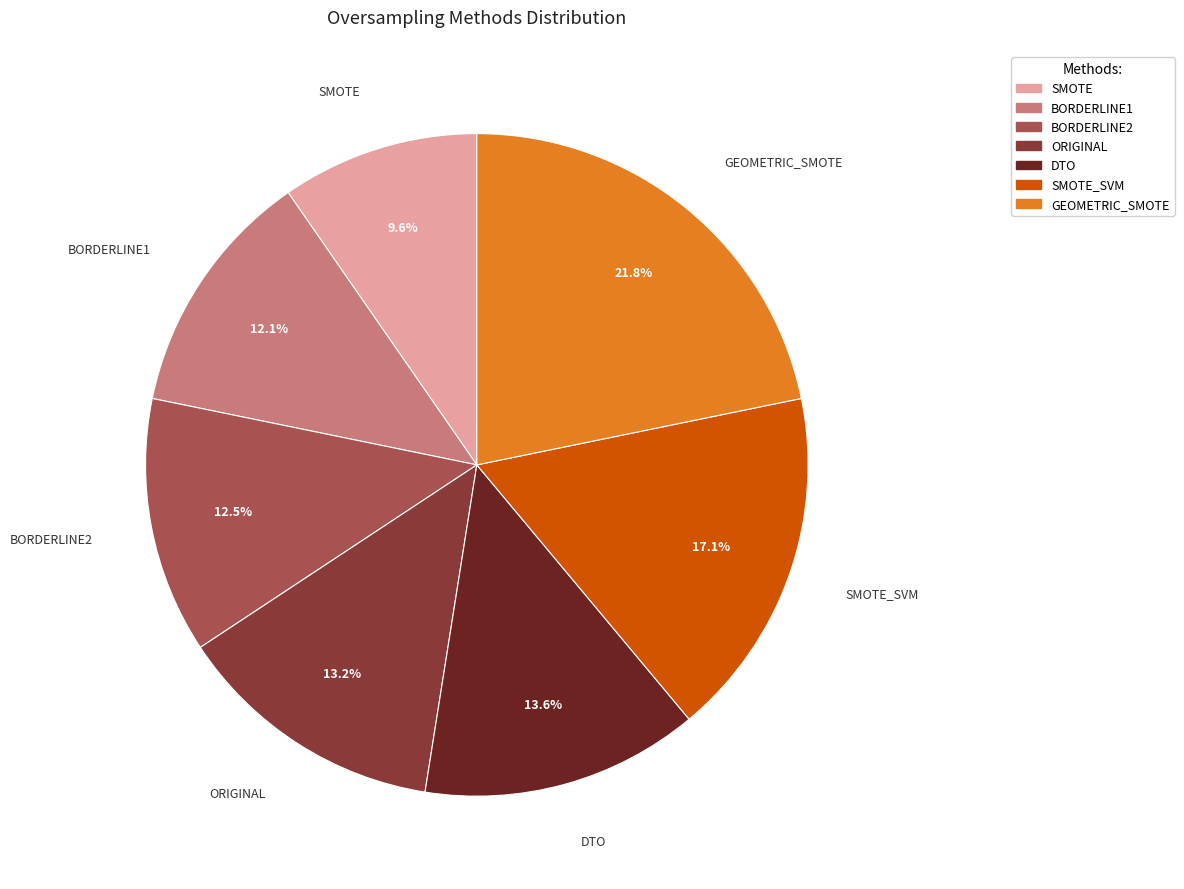

Does any single category account for the majority?

No